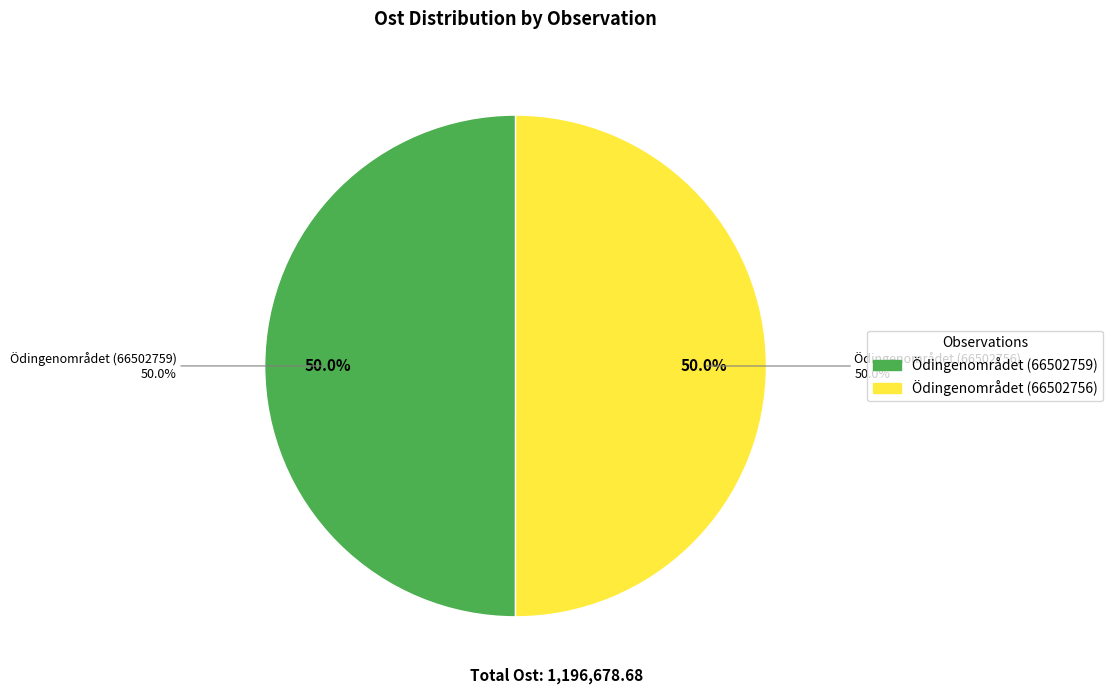

Which slice is the largest?

Ödingenområdet (66502756)